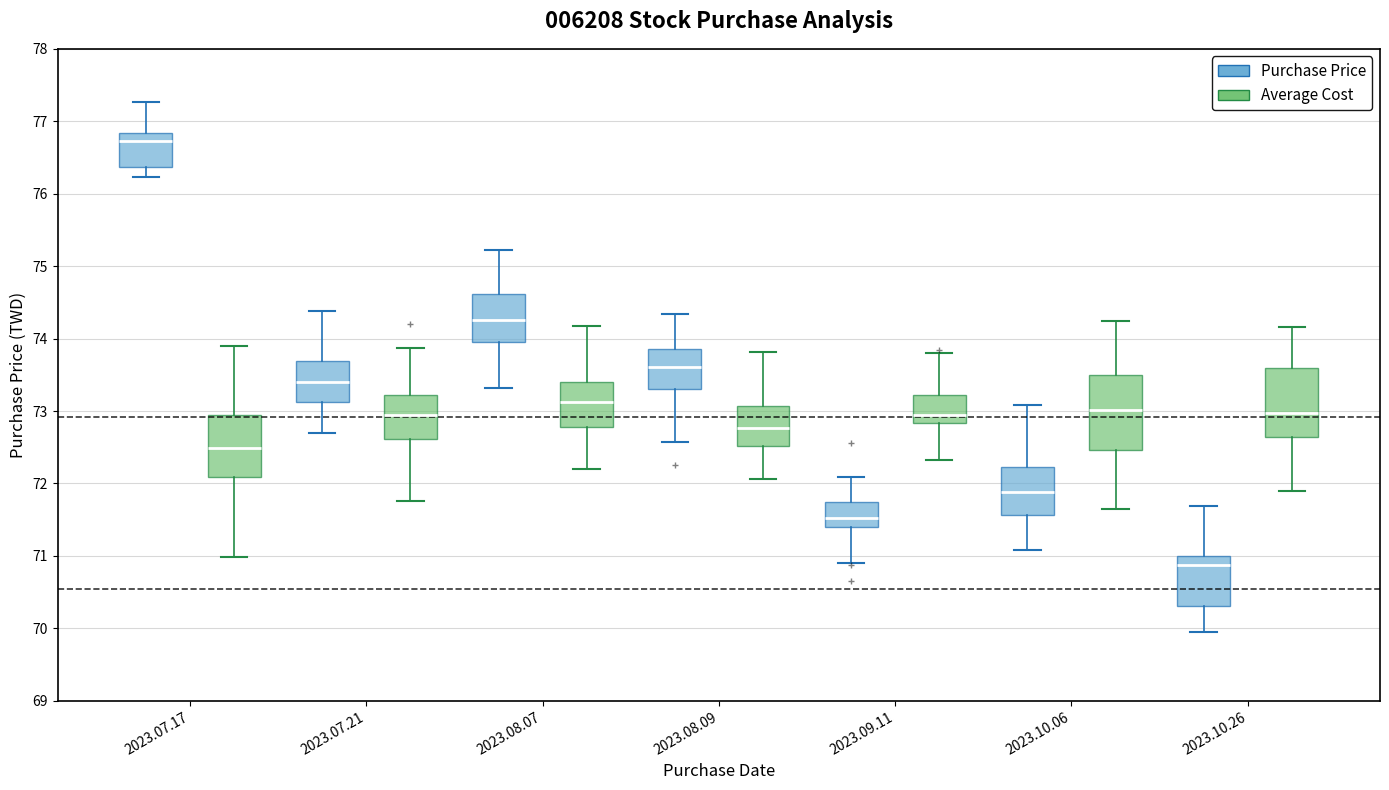

Where does the upper whisker of the box for 2023.07.17 (Average Cost) end on the y-axis? The values are not printed on the chart, so give them approximately, as read against the axis.

73.9